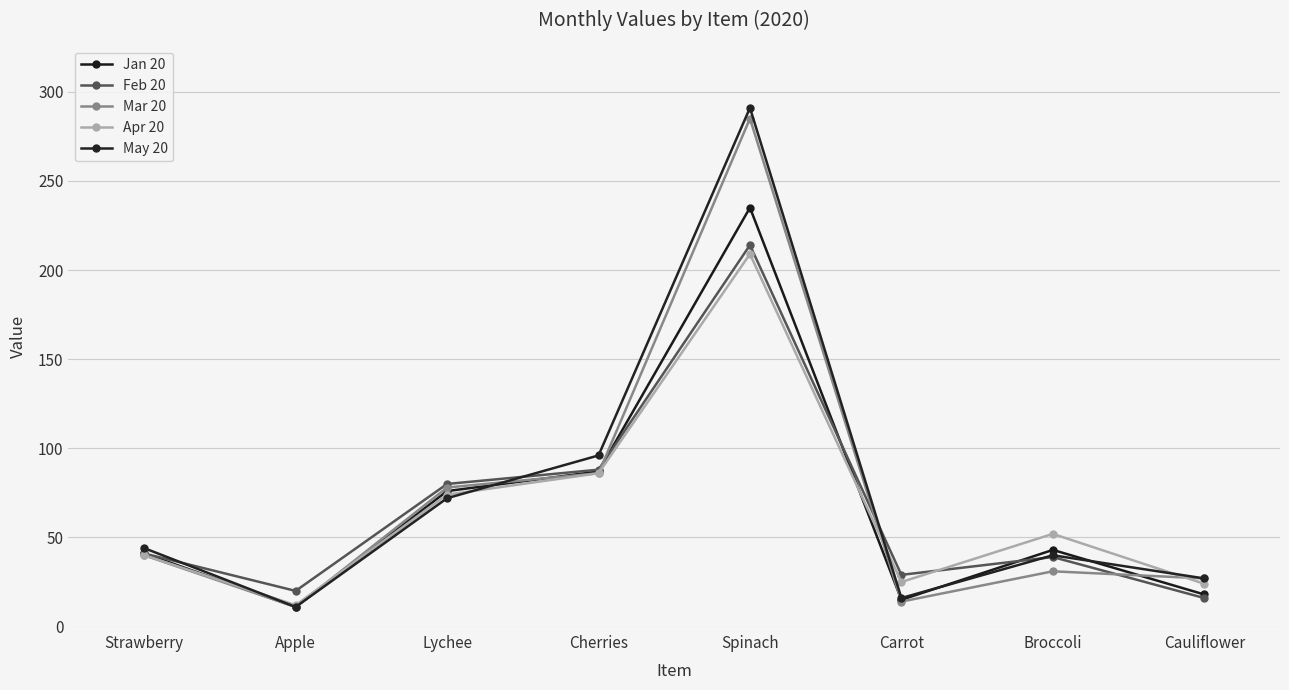

Which series ends up on top after the final intersection of Jan 20 and Apr 20?

Apr 20